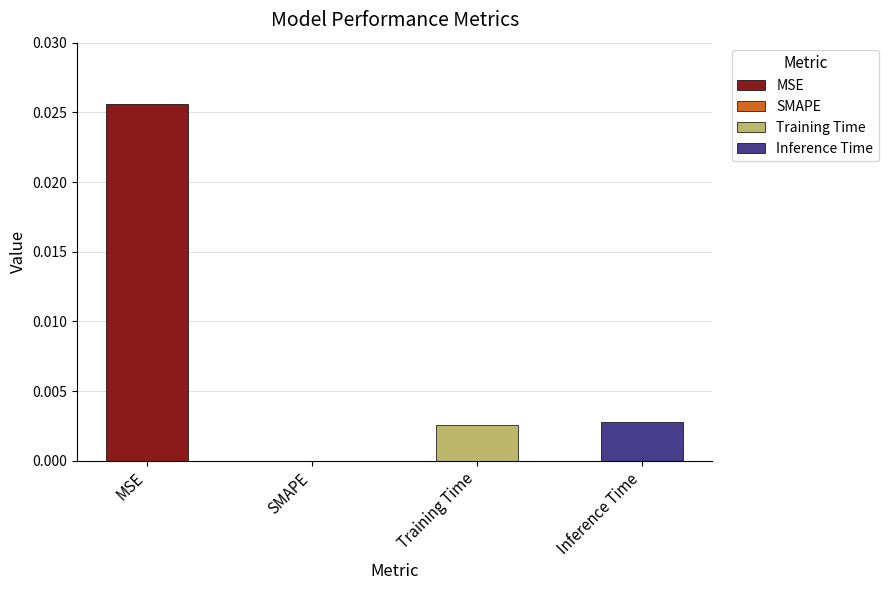

How many categories are shown in the chart?

4